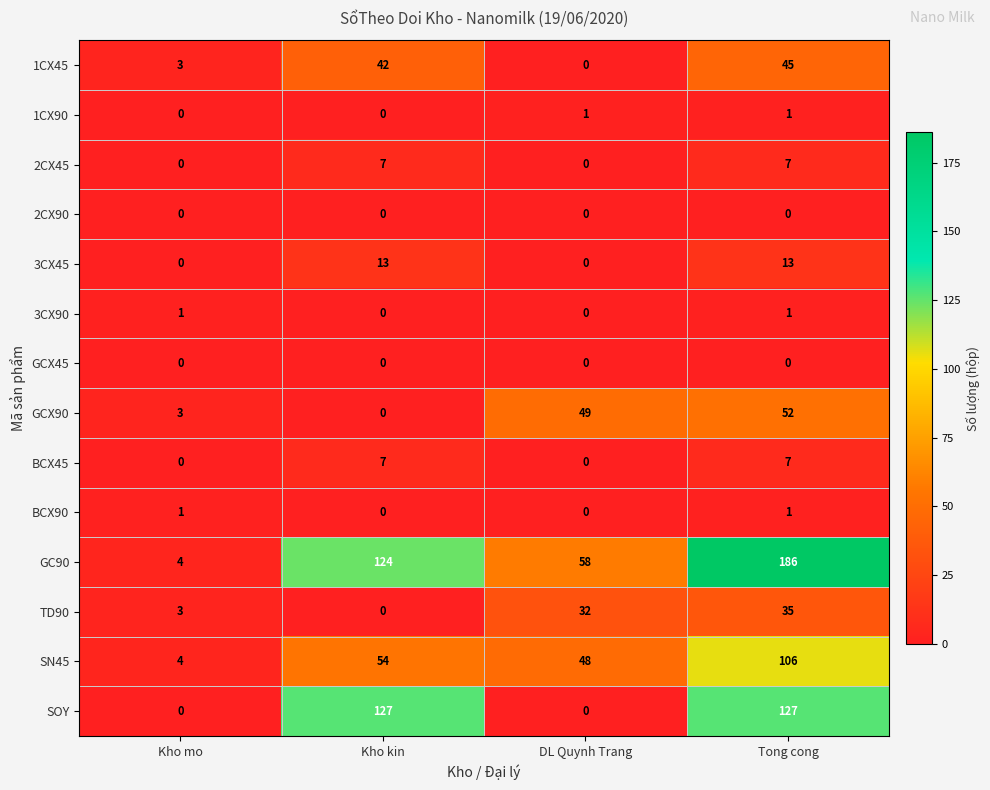

The 2CX90 series shows 0 at Tong cong. True or false?

True